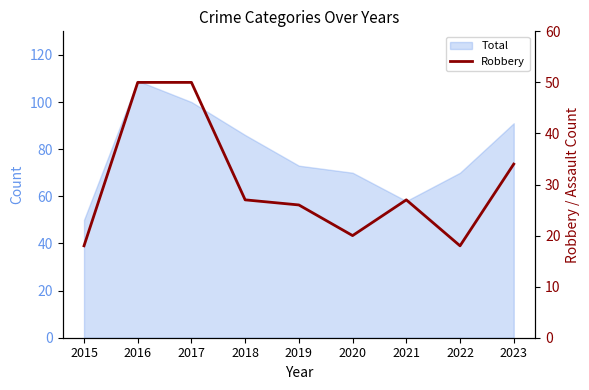

What is the sum of all values?

270